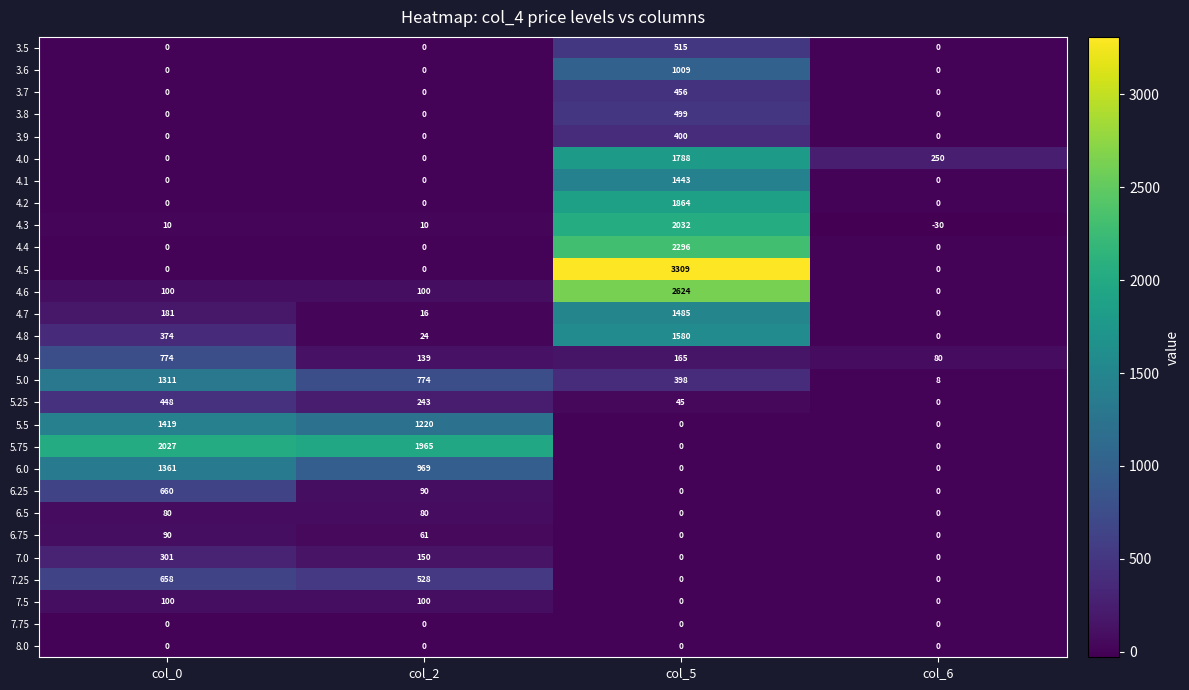

Which series has the widest spread of values?

4.5